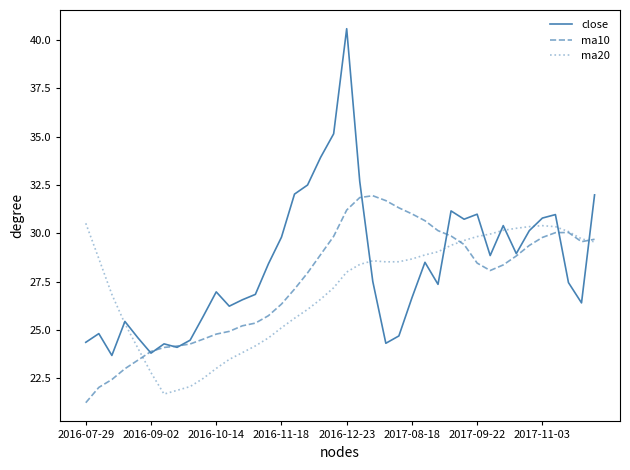

Which series has the widest spread of values?

close